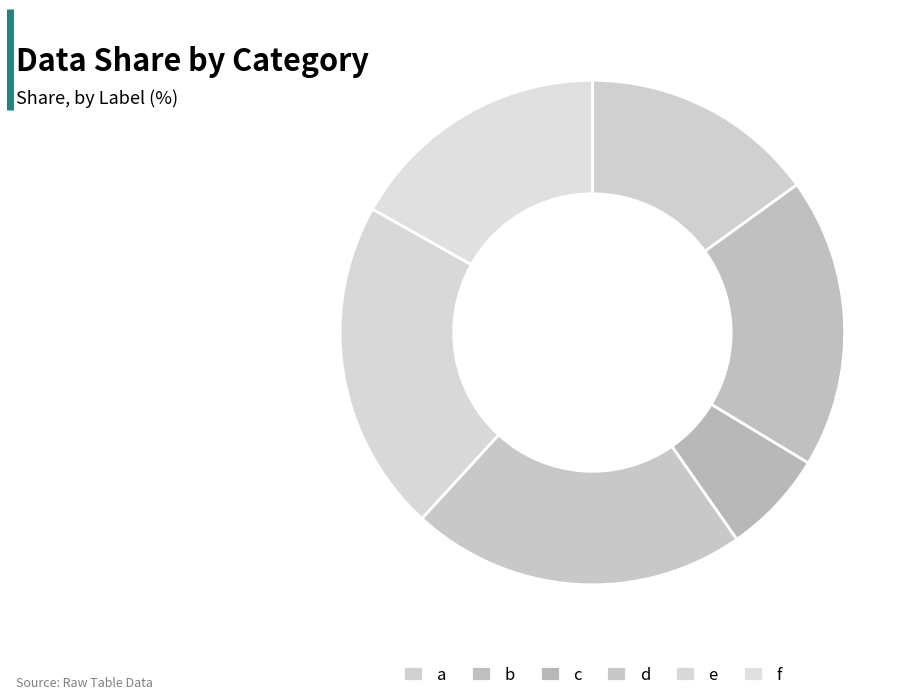

What percentage is the c slice, to the nearest percent?

7%